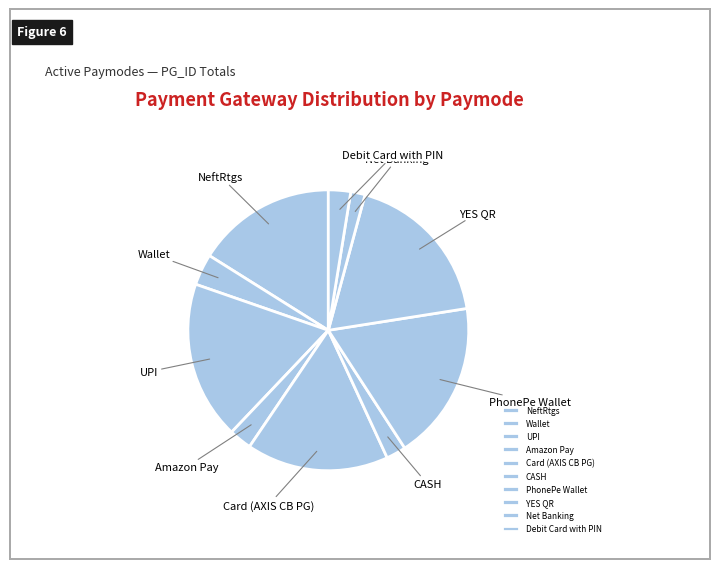

Does Card (AXIS CB PG) account for over 50% of the chart?

No